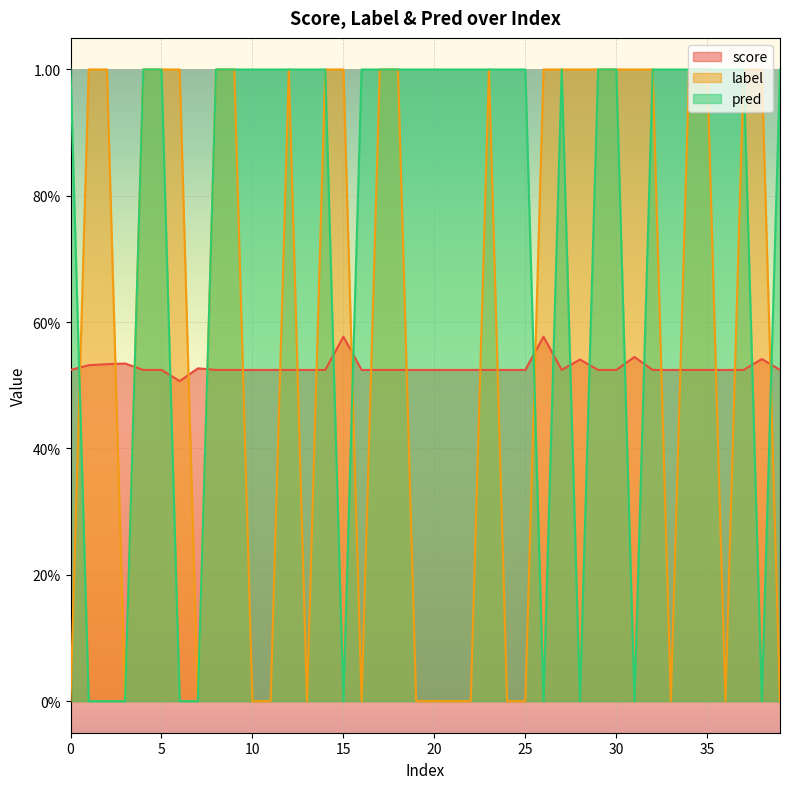

Is it true that pred equals 1.6 at 14?

False